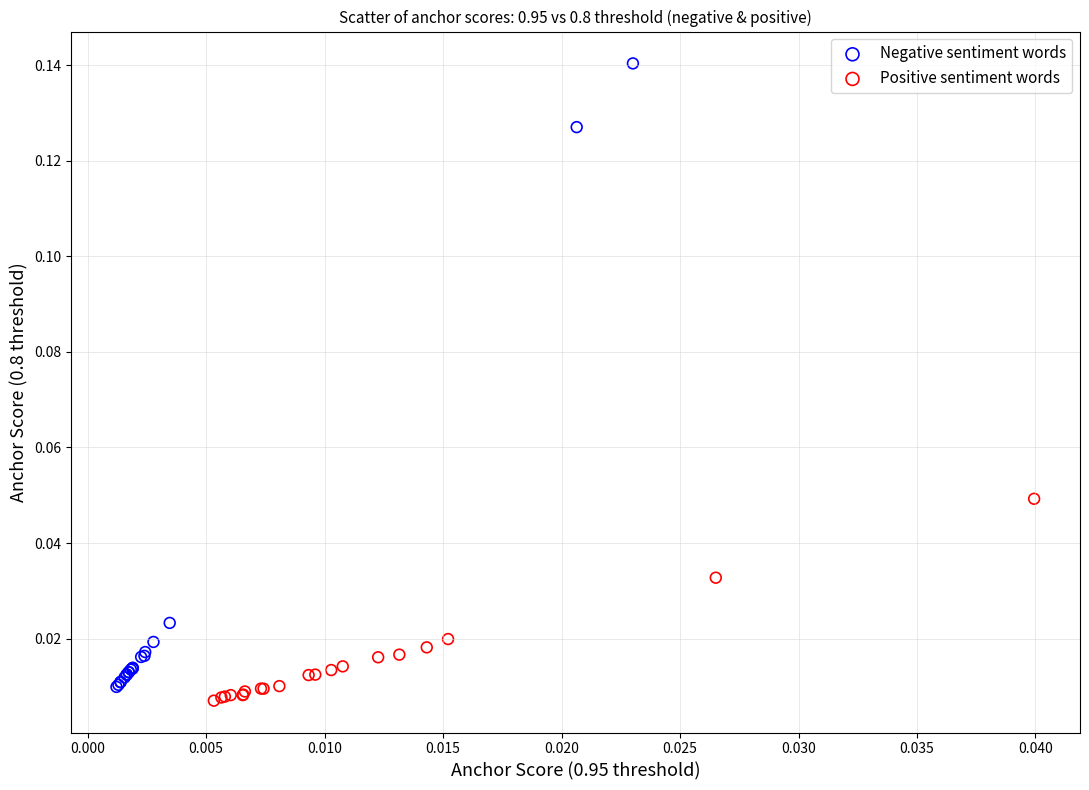

Which series reaches the minimum Y coordinate?

Positive sentiment words